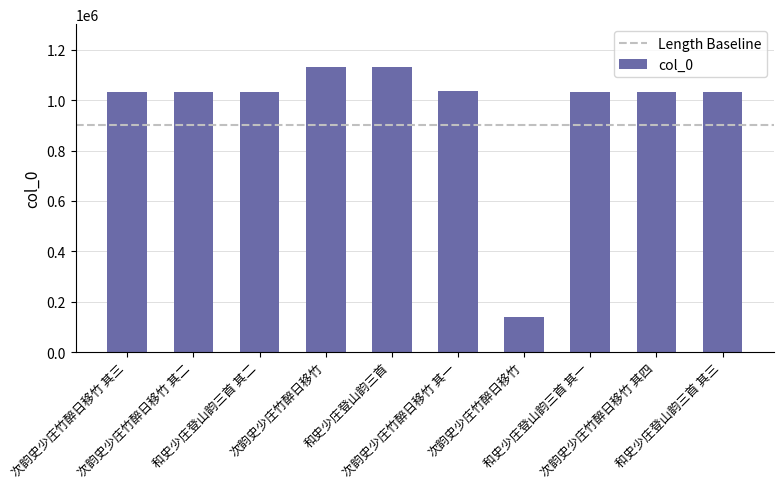

How many distinct data groups are displayed?

1